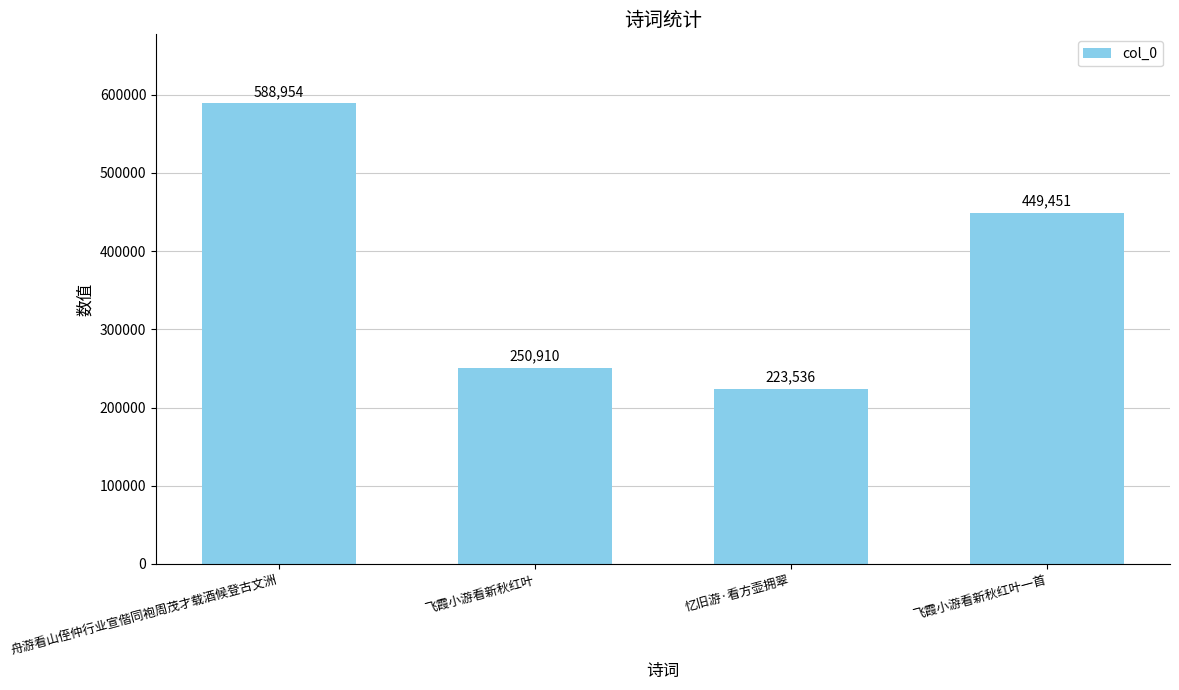

What is the sum of all values?

1512851